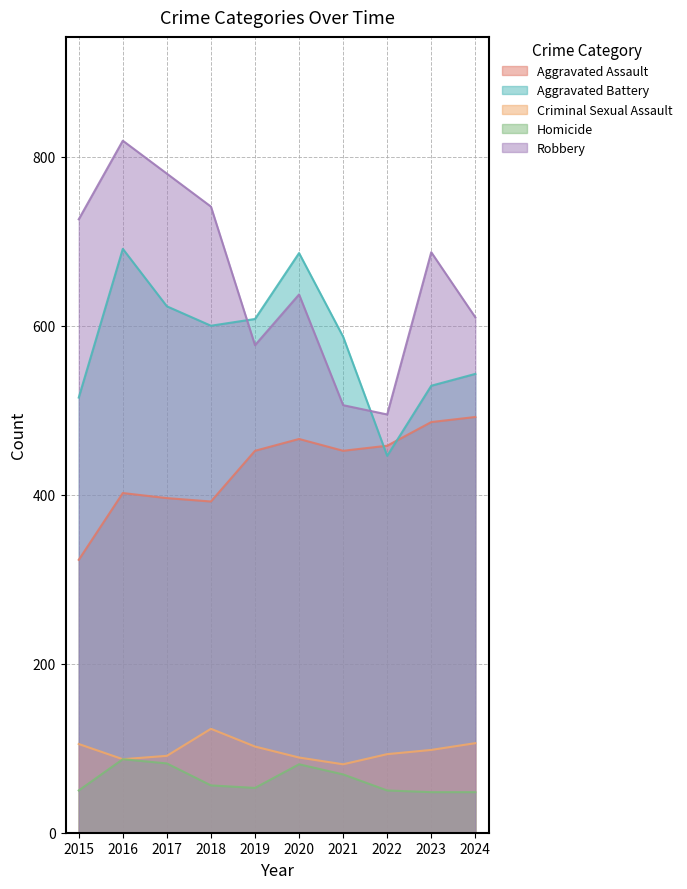

List the series in order of their peak value, lowest first.

Homicide, Criminal Sexual Assault, Aggravated Assault, Aggravated Battery, Robbery